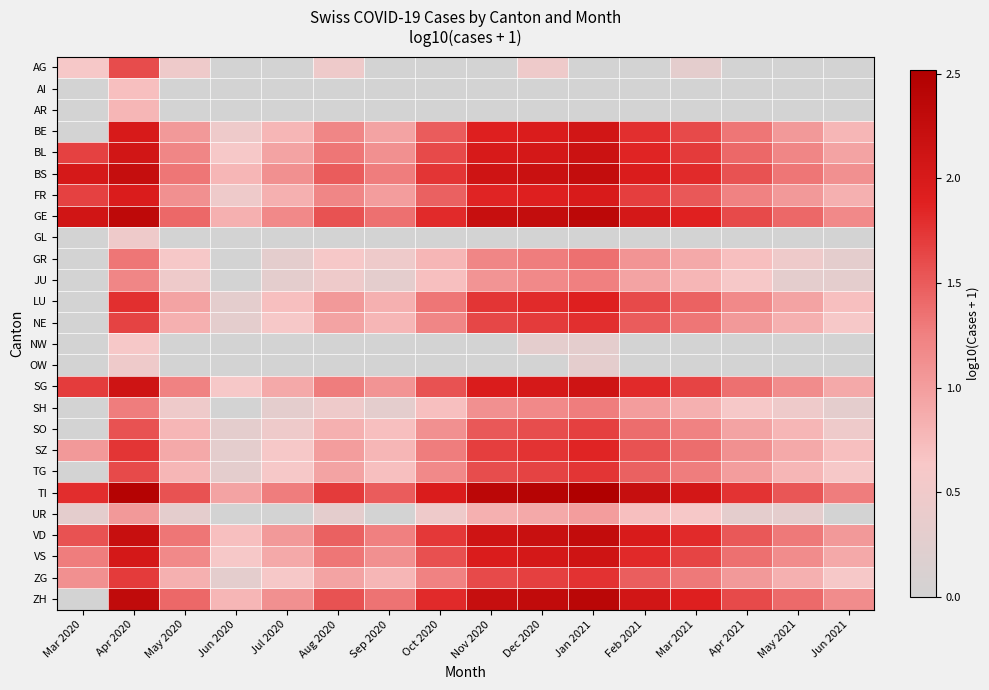

Between Jun 2021 and Oct 2020, which is larger?

Jun 2021